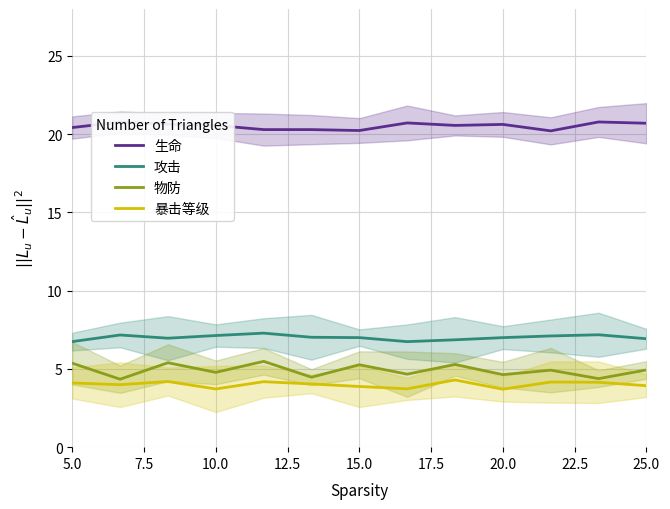

Is it true that 物防 equals 7.1 at 20.0?

False